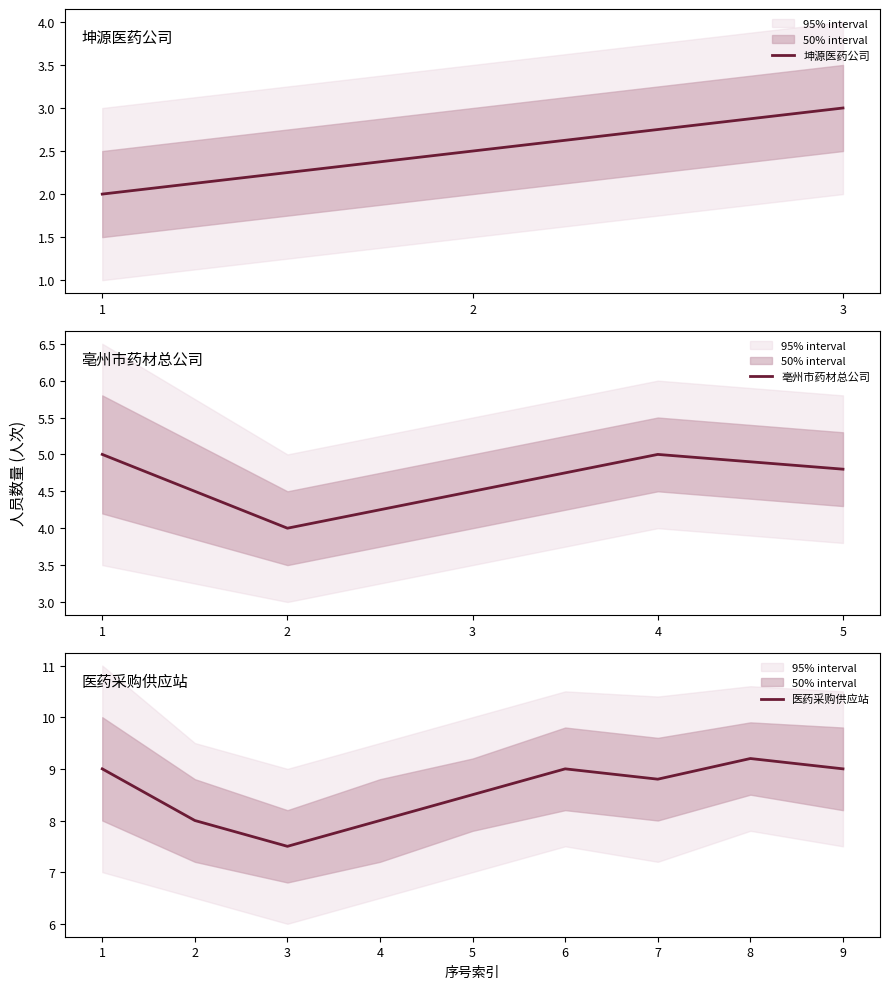

List the labels in order of 坤源医药公司 value, largest first.

3, 2, 1